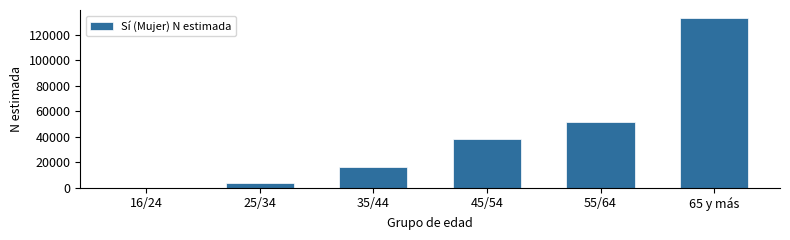

Reading right to left, extract all data points from this chart.

65 y más=132742	55/64=51351	45/54=38469	35/44=16020	25/34=3531	16/24=0